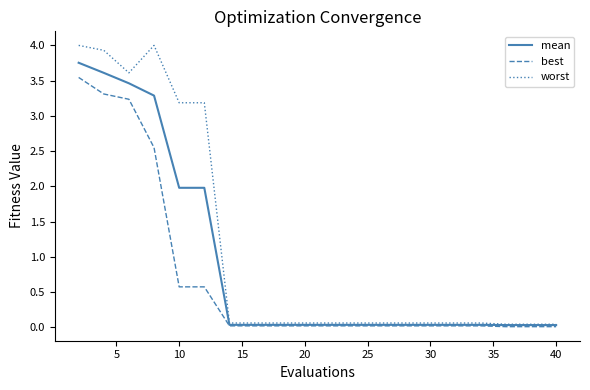

Rank the series by their average value, from lowest to highest.

best, mean, worst